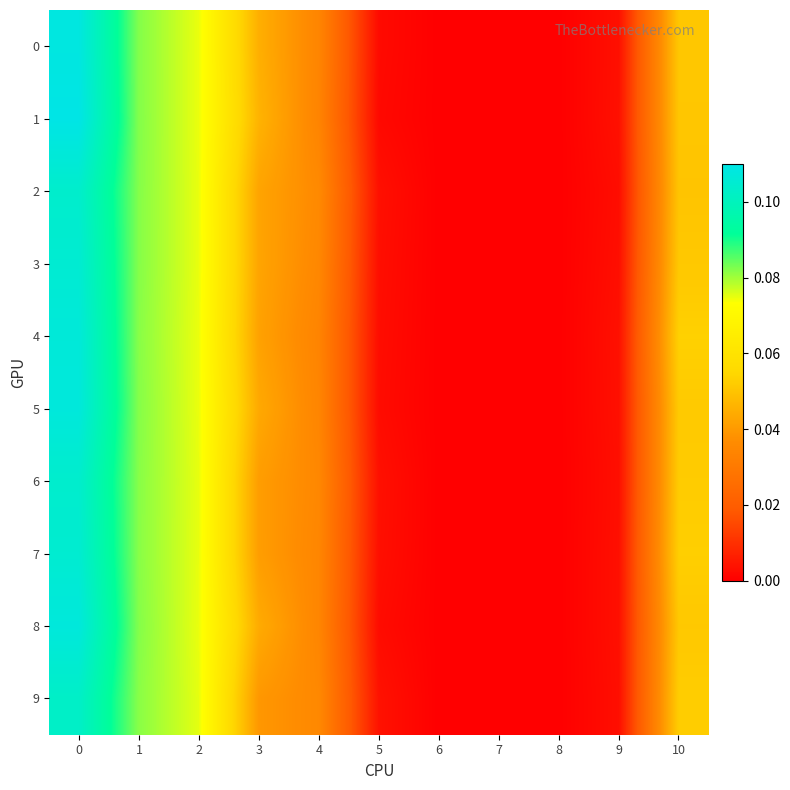

Which series has the largest total across all categories?

1